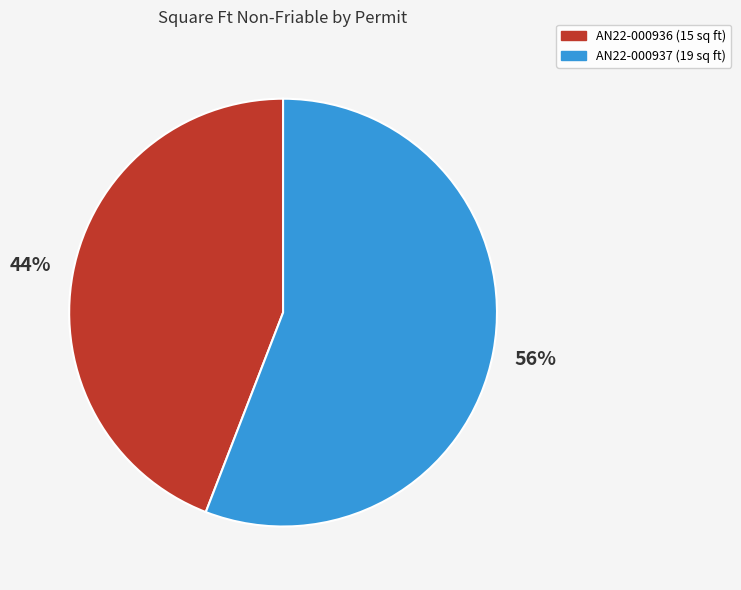

Combined, do AN22-000937 and AN22-000936 account for over 50%?

Yes